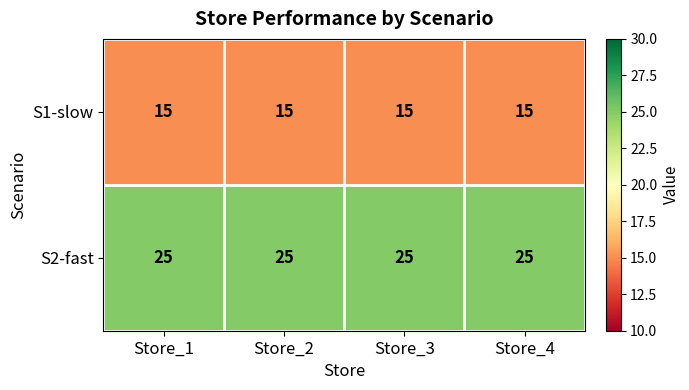

What is the difference between the highest and lowest values at Store_1?

10